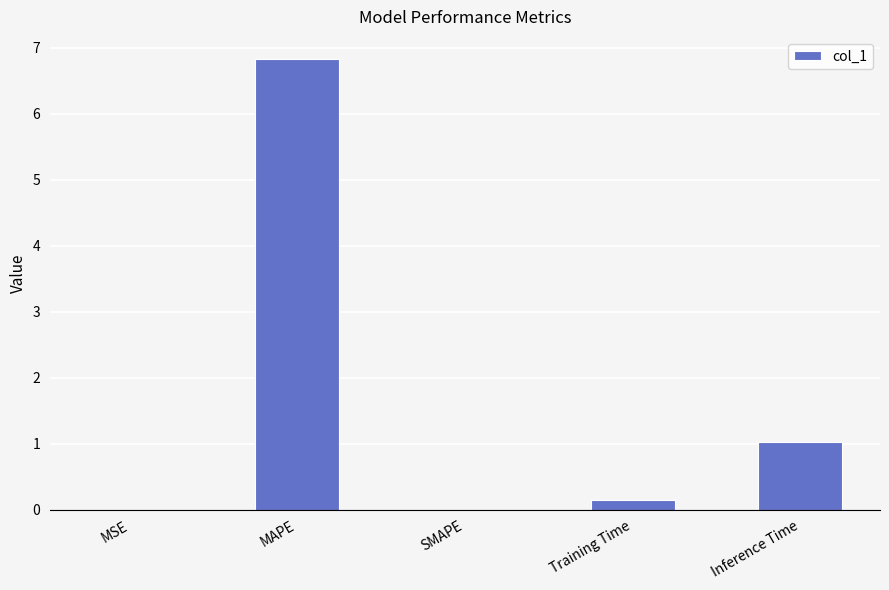

How many data points does each series have?

5